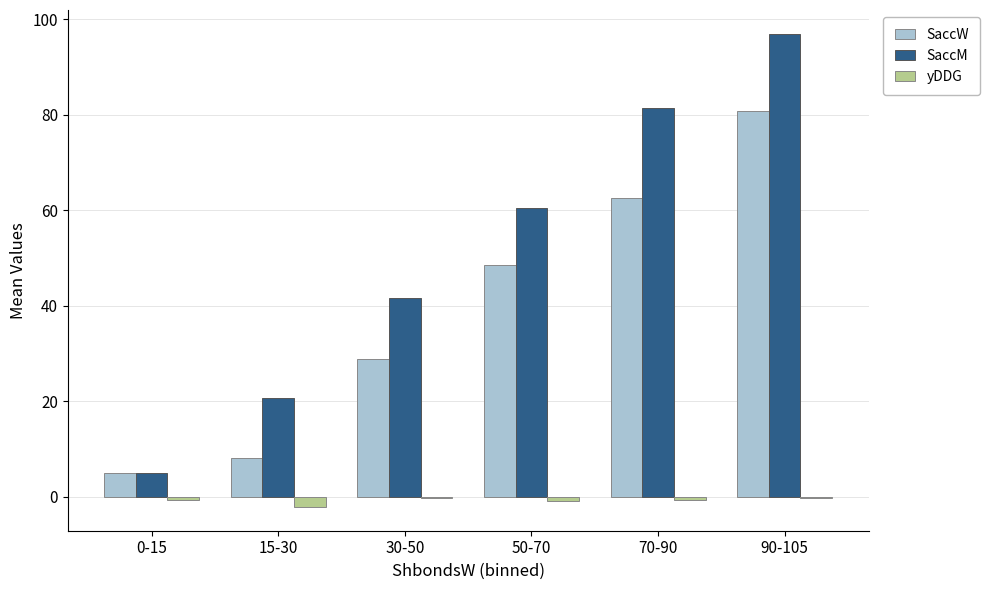

Is it true that yDDG equals -2.1 at 15-30?

True